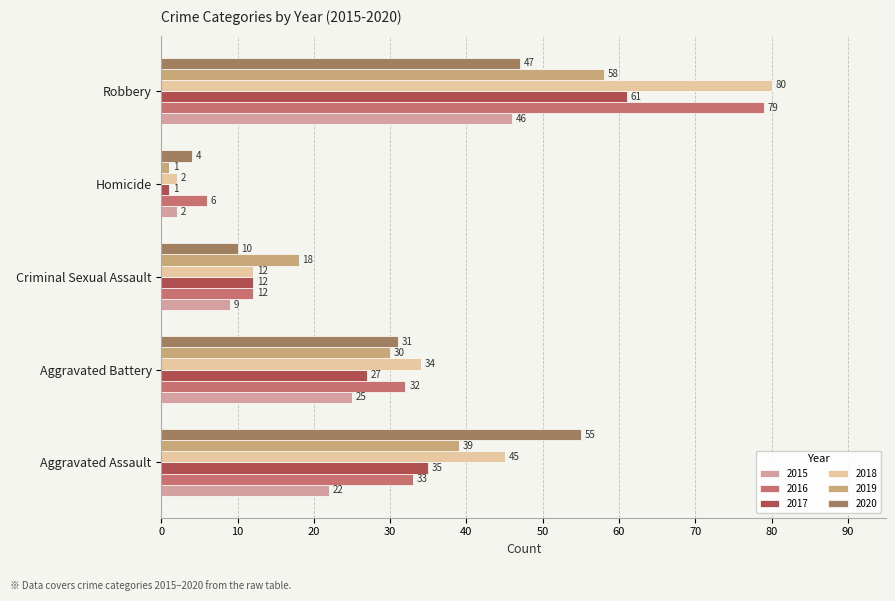

At how many categories does at least one series exceed 17?

4